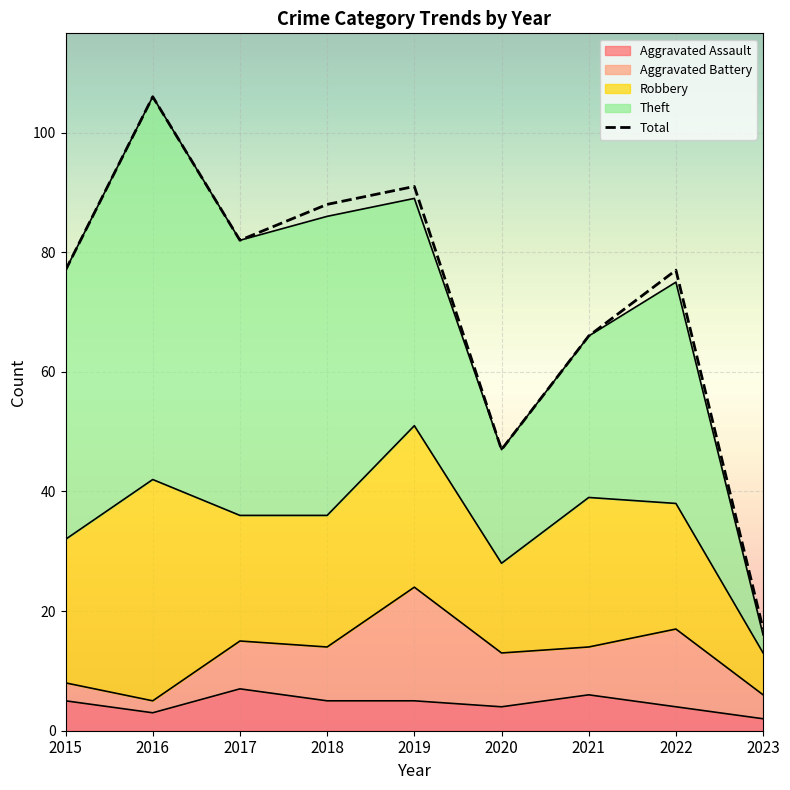

True or false: there are more than 2 points higher than both neighbors.

True